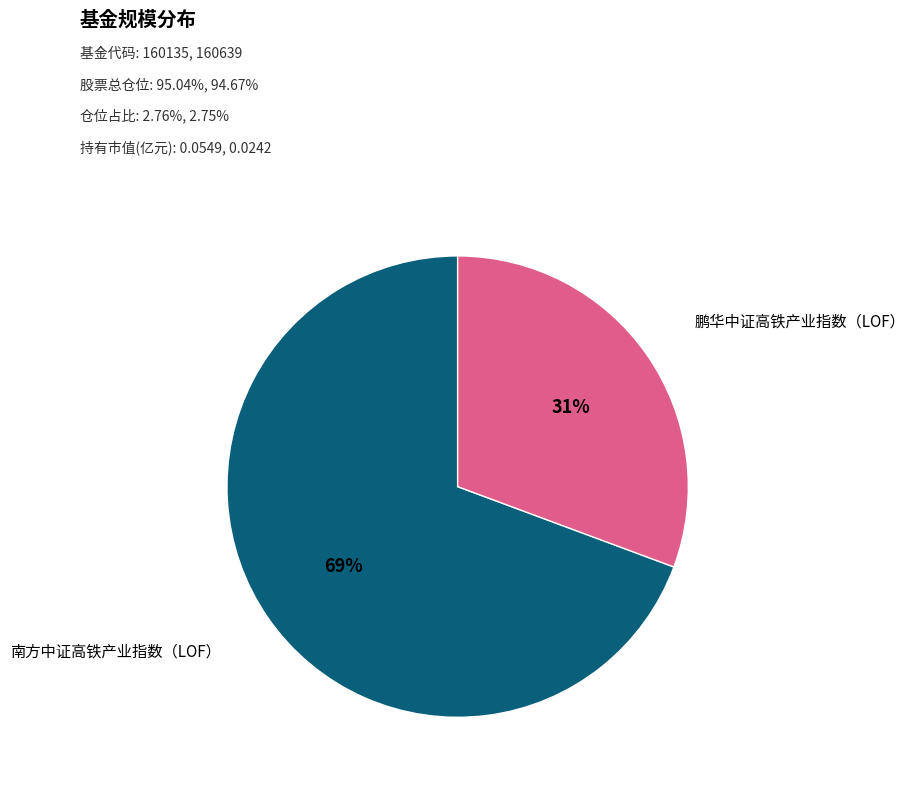

Count the number of slices in the pie.

2